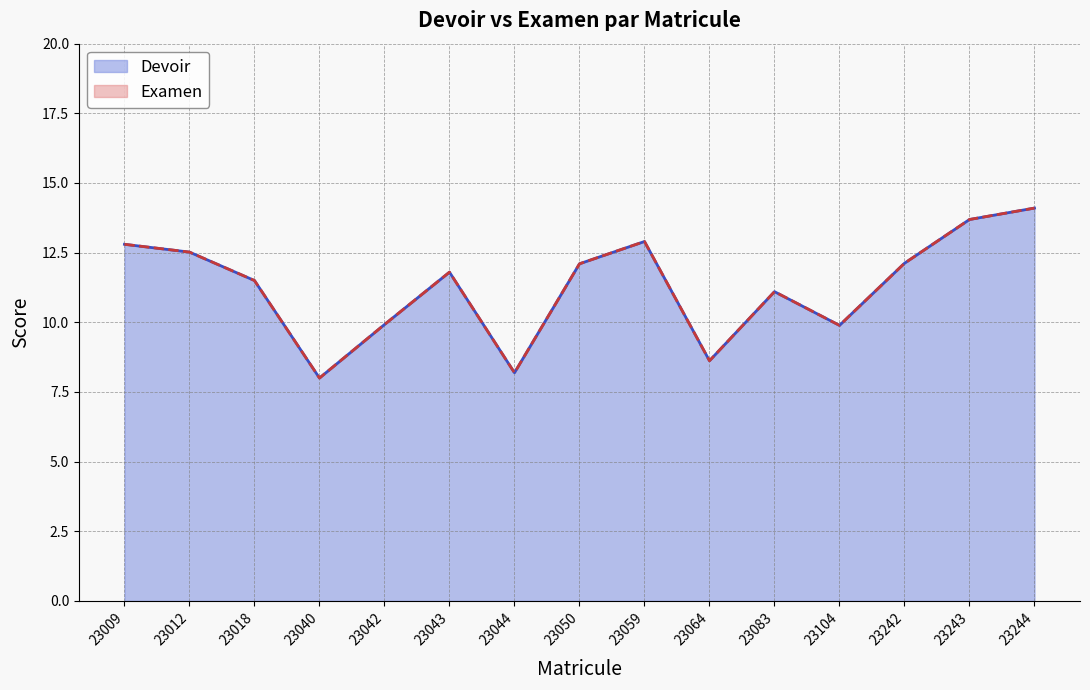

Where is the first local minimum for Devoir?

23040